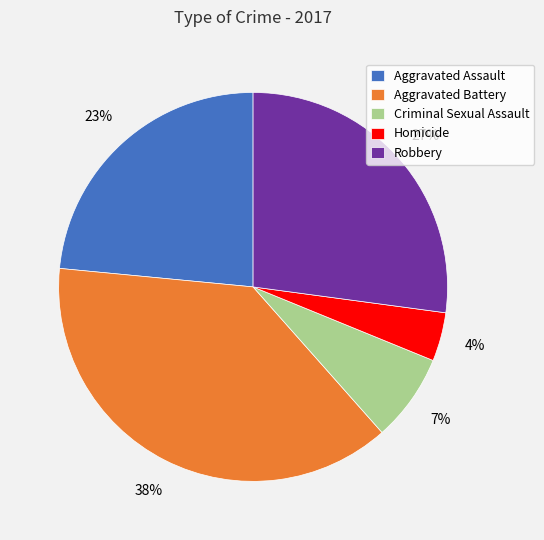

Does any single category account for the majority?

No